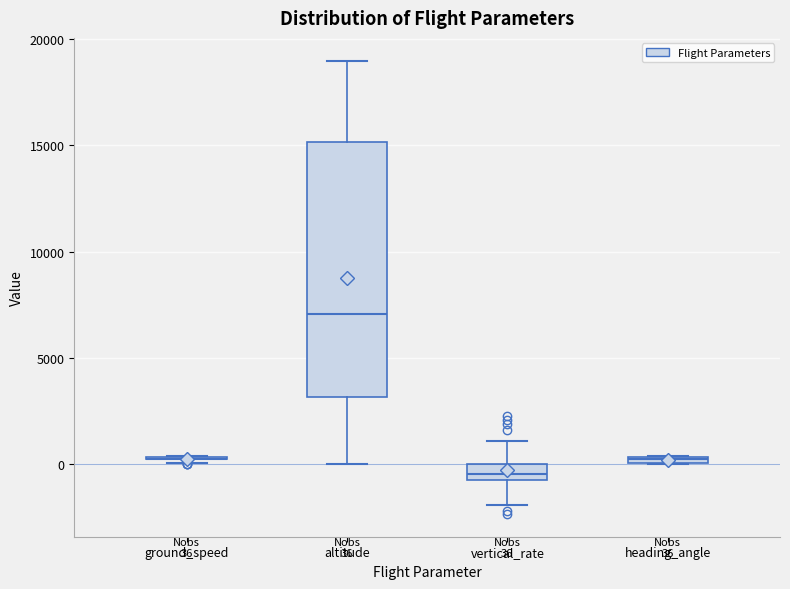

Which box is the tallest, from its lower edge to its upper edge?

altitude